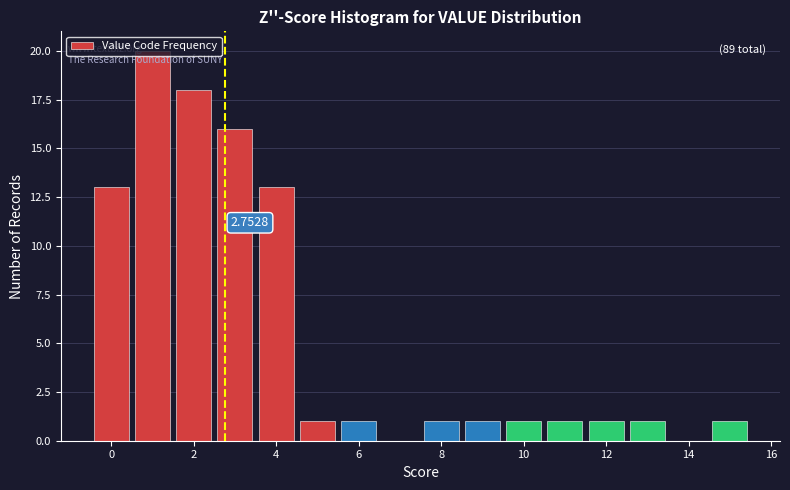

Which range on the x-axis has the tallest bar?

0.5 to 1.5